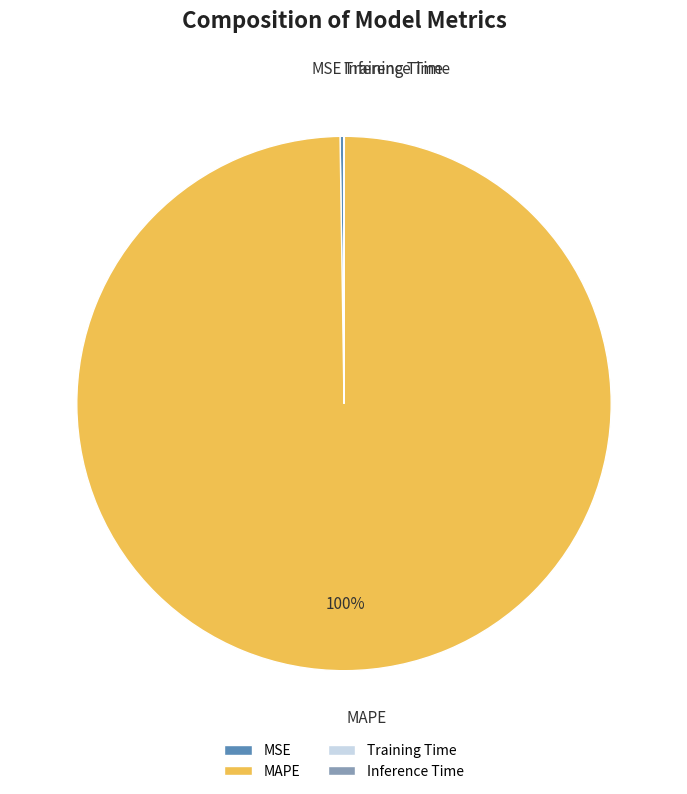

What is the largest slice in the pie chart?

MAPE